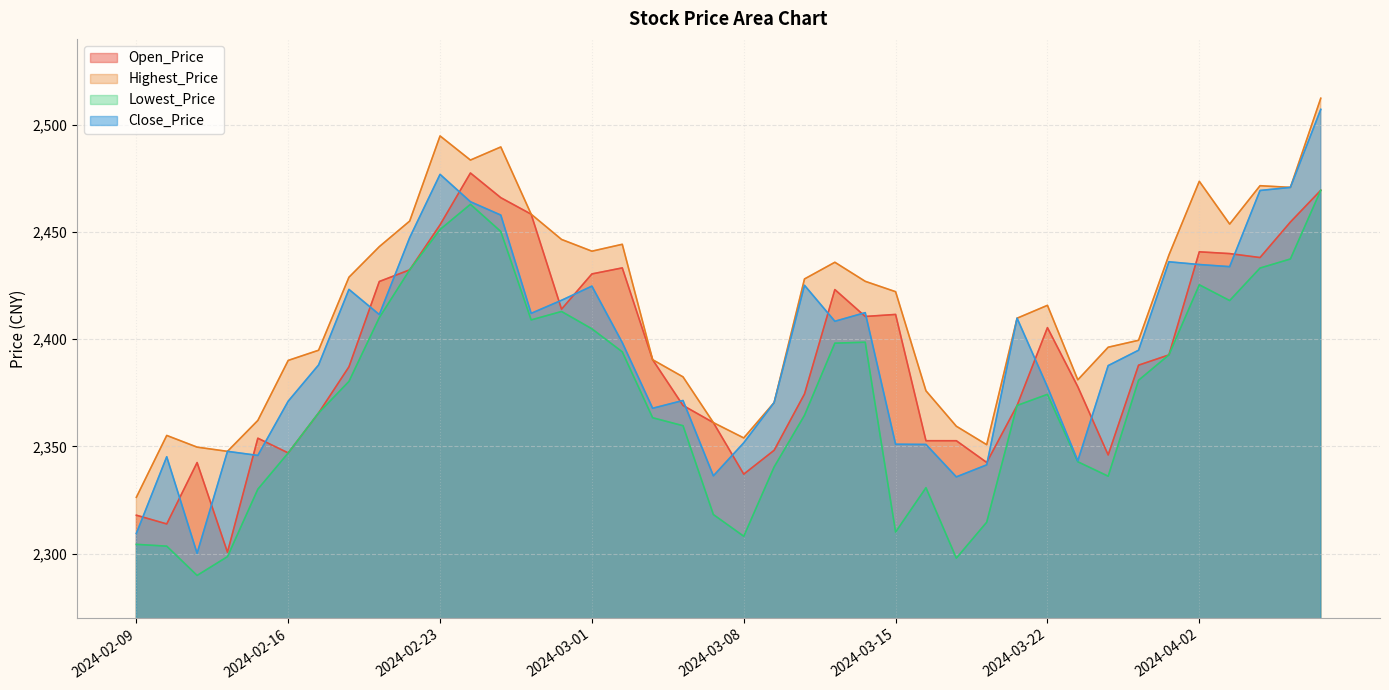

What are all the series names shown in the legend?

Open_Price, Highest_Price, Lowest_Price, Close_Price